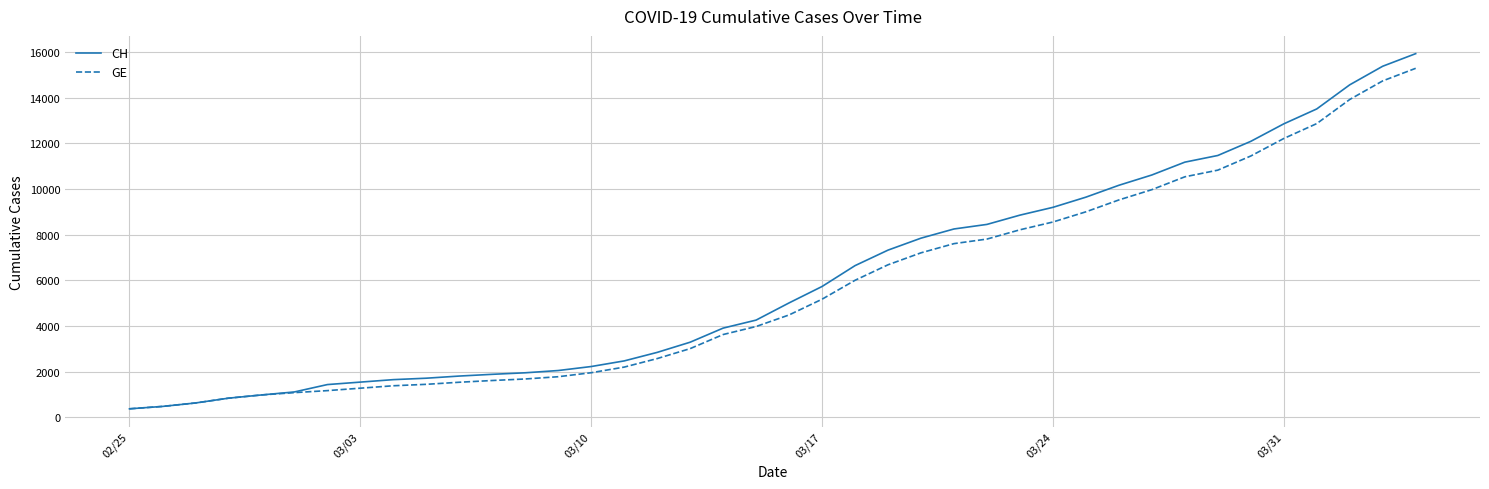

What is the sum of all CH values?

242133